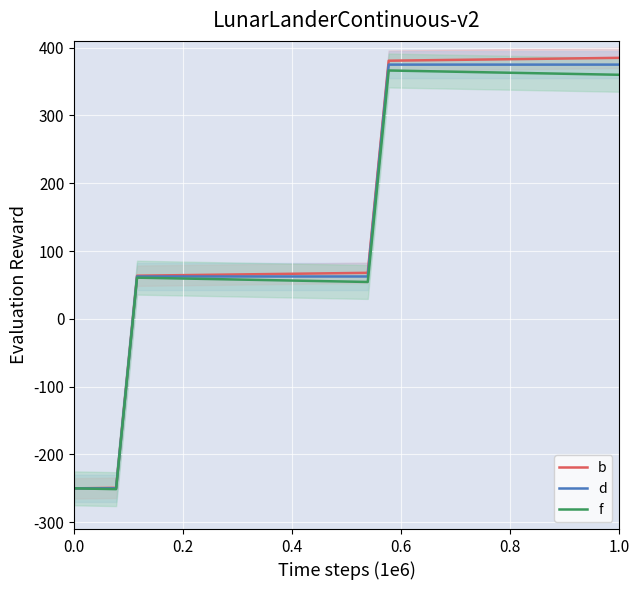

What is the maximum value for b?

385.0